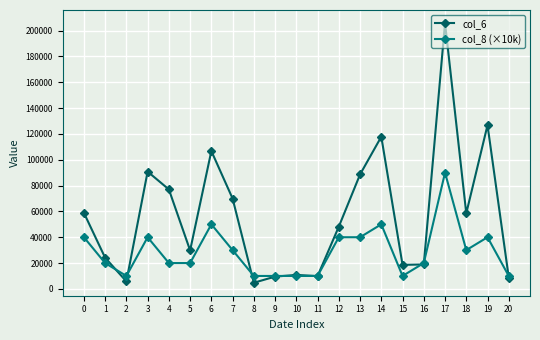

What is the value of the col_6 point at the 17th from the left?

18900